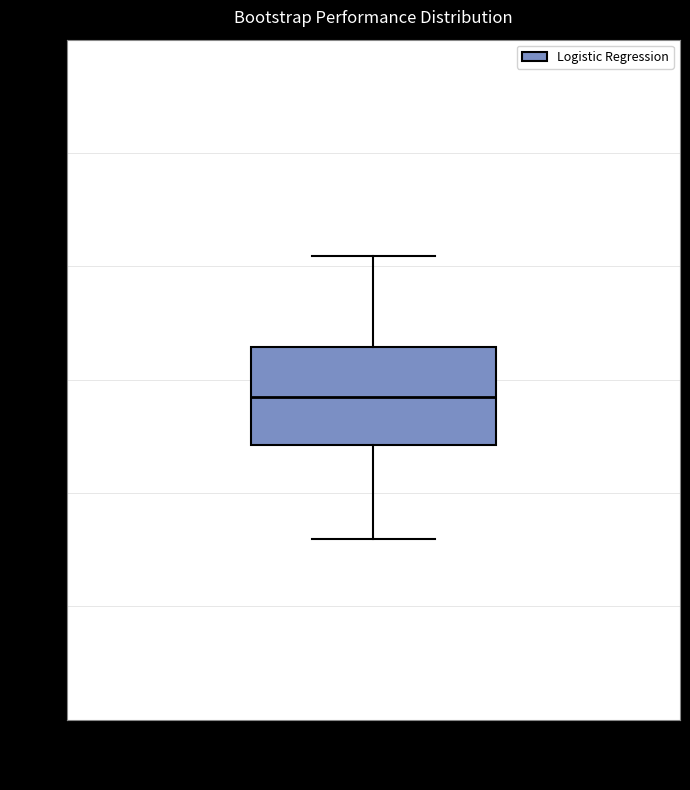

Transcribe this box plot: give where the median line is, the range the box spans, and where the two whiskers end, as read against the y-axis. The values are not printed on the chart, so give them approximately, as read against the axis.

median 0.848, box 0.844 to 0.853, whiskers 0.836 to 0.861